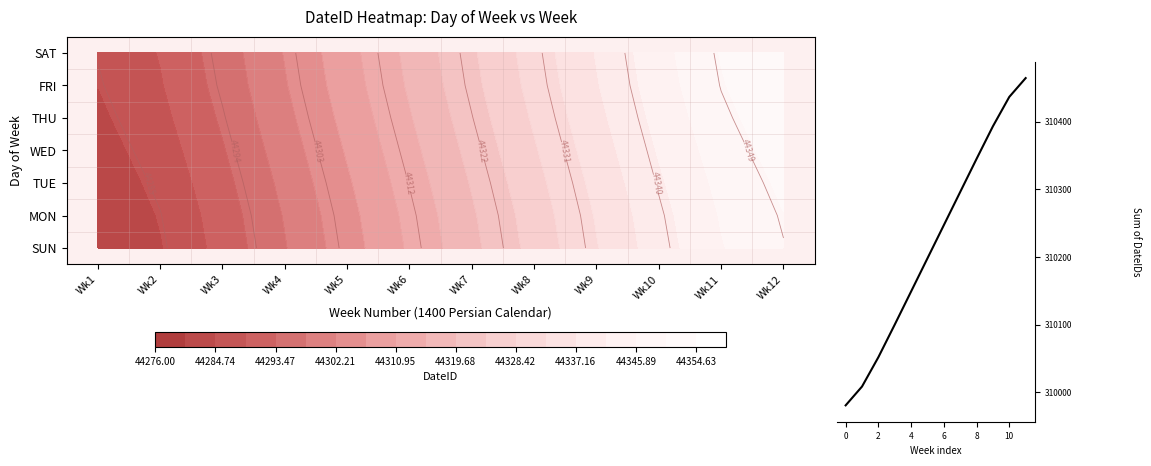

What is the difference between the maximum and minimum values?

483.5